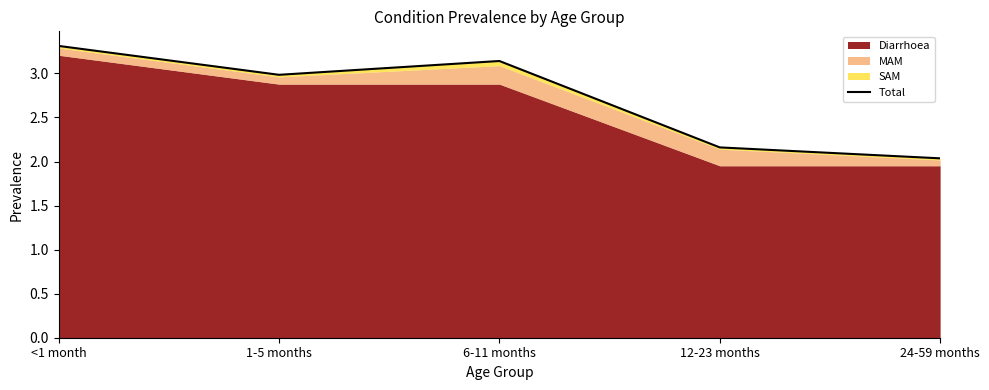

What is the change in value from 1-5 months to 6-11 months?

+0.2